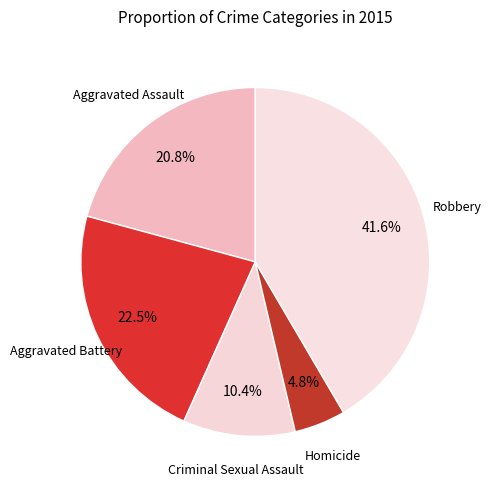

How many segments does this pie chart have?

5